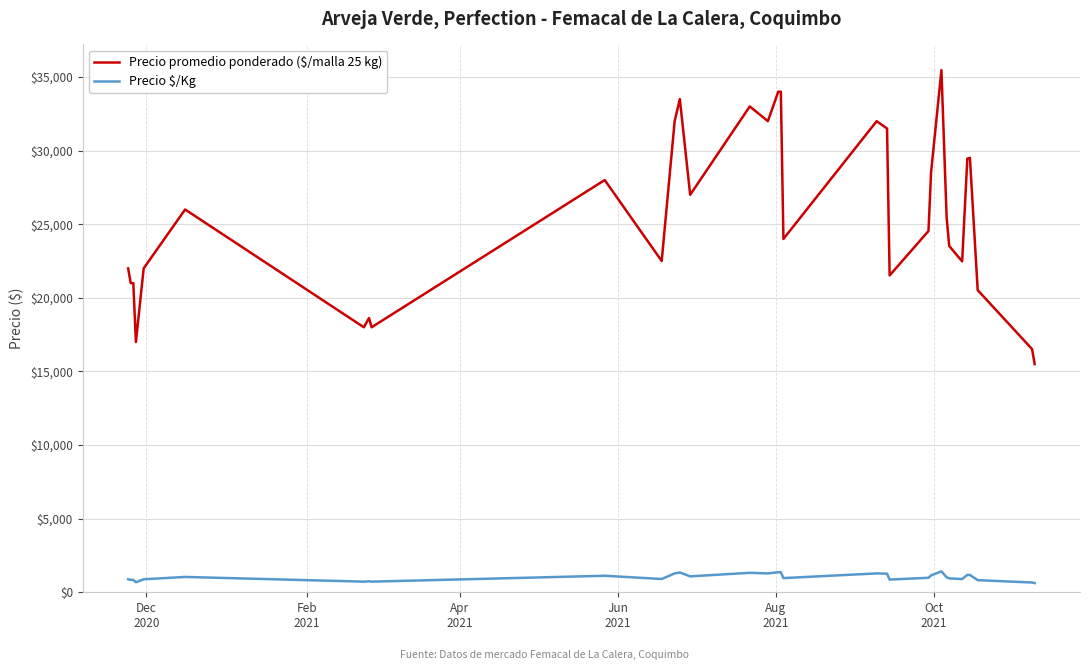

What is the maximum value shown in the chart?

35471